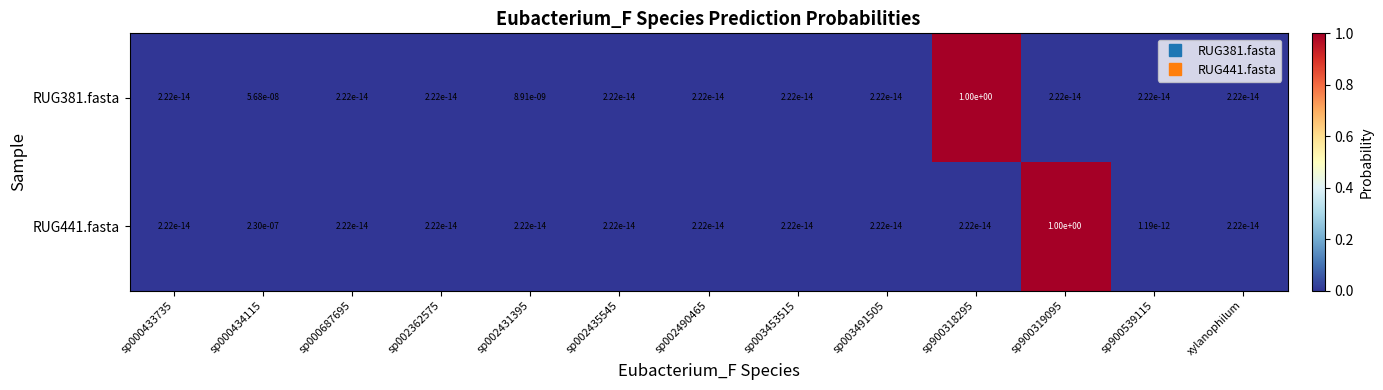

The RUG381.fasta series shows 0.0 at sp000687695. True or false?

True